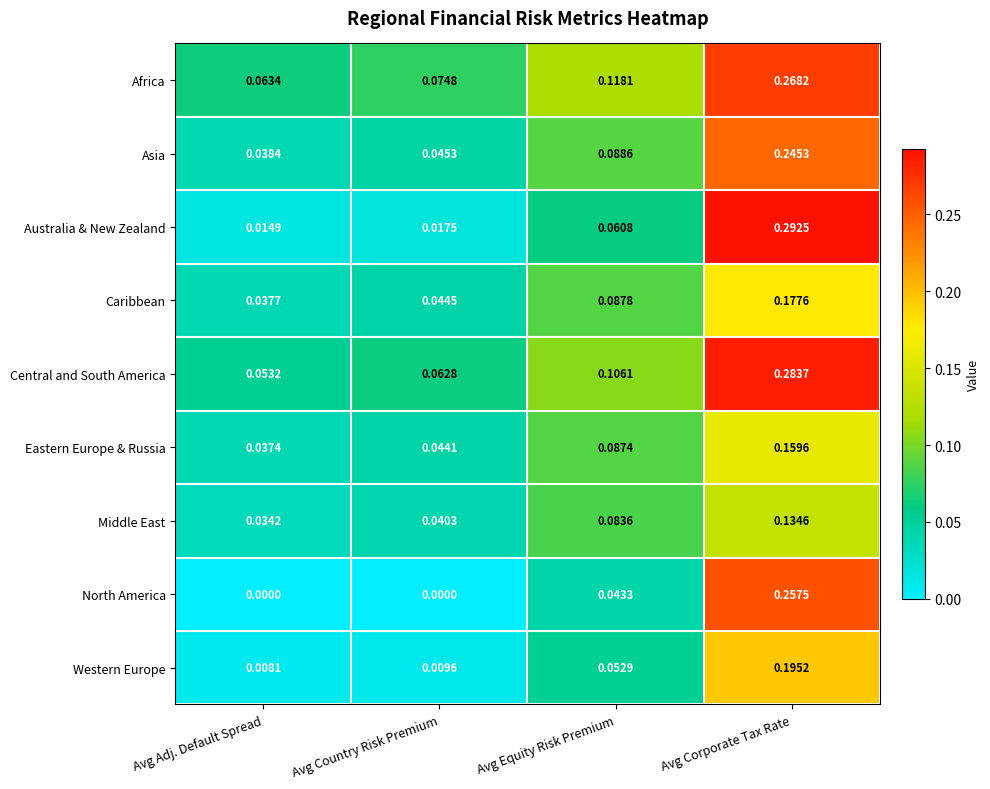

Which series has the widest spread of values?

Australia & New Zealand